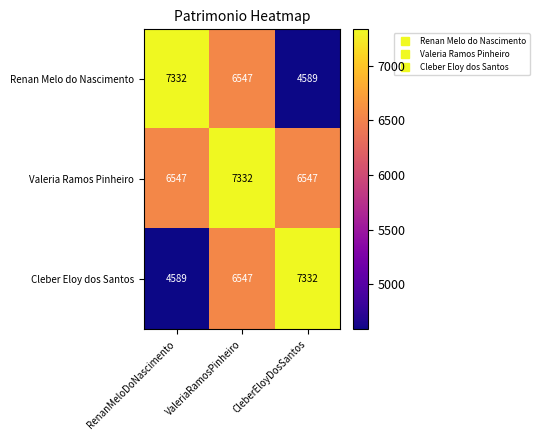

What is the spread (max minus min) of values at ValeriaRamosPinheiro?

785